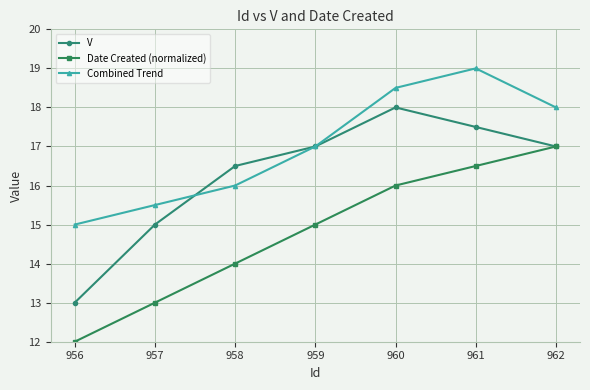

True or false: Date Created (normalized) and Combined Trend intersect in this chart.

False